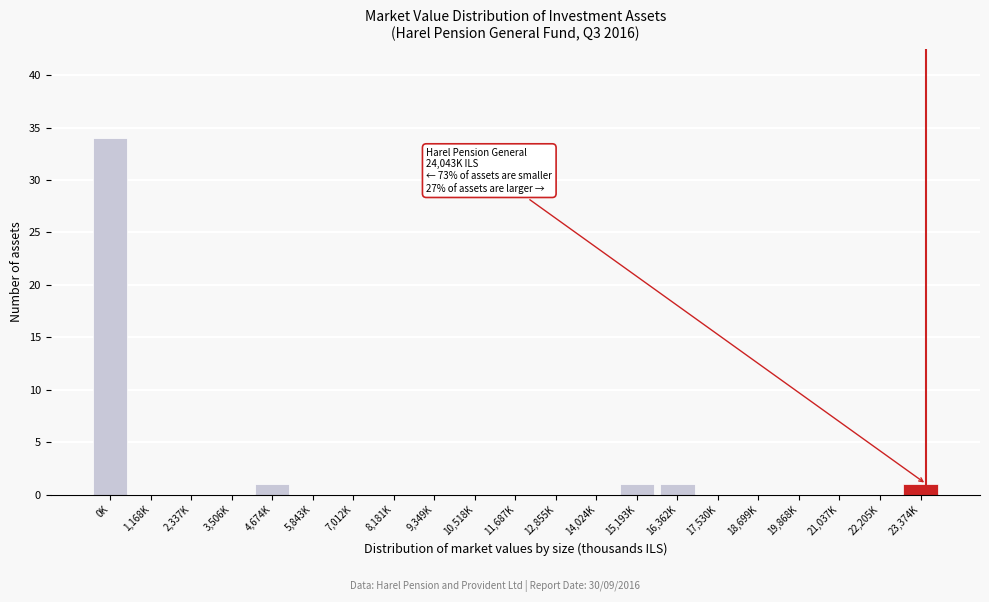

Reading left to right, transcribe all the data shown in this chart.

0K=34	1,168K=0	2,337K=0	3,506K=0	4,674K=1	5,843K=0	7,012K=0	8,181K=0	9,349K=0	10,518K=0	11,687K=0	12,855K=0	14,024K=0	15,193K=1	16,362K=1	17,530K=0	18,699K=0	19,868K=0	21,037K=0	22,205K=0	23,374K=1